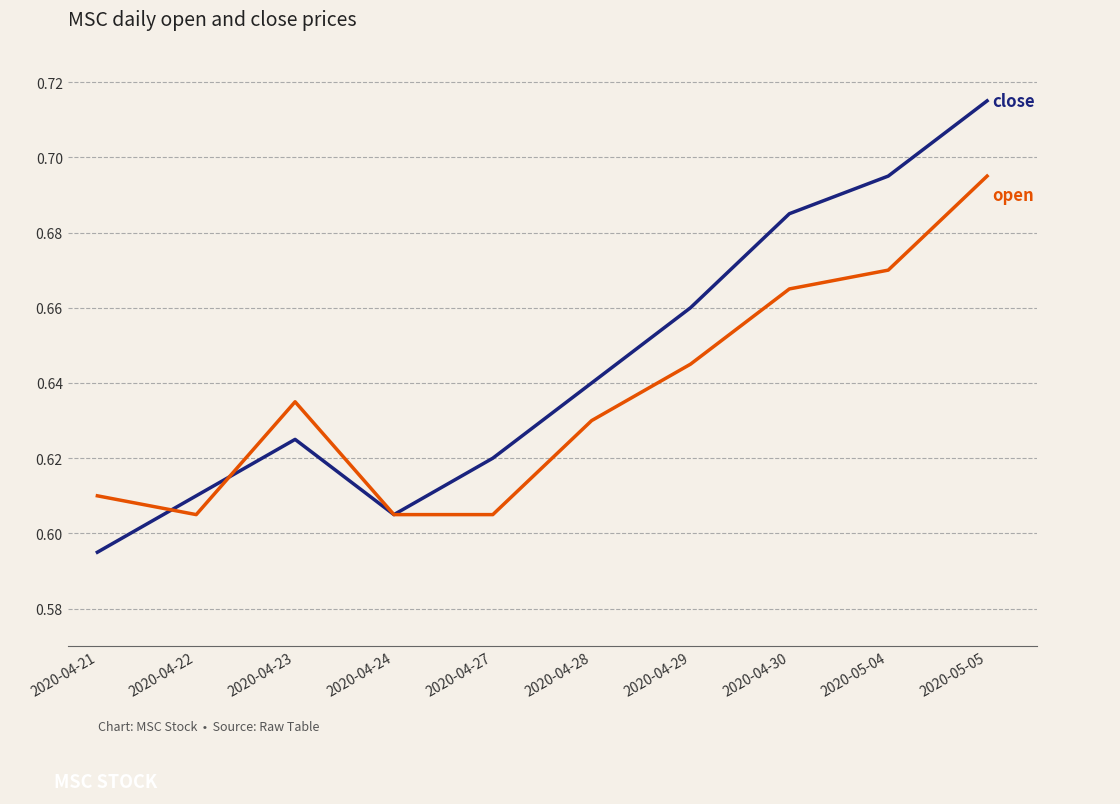

How many lines are shown in the chart?

2